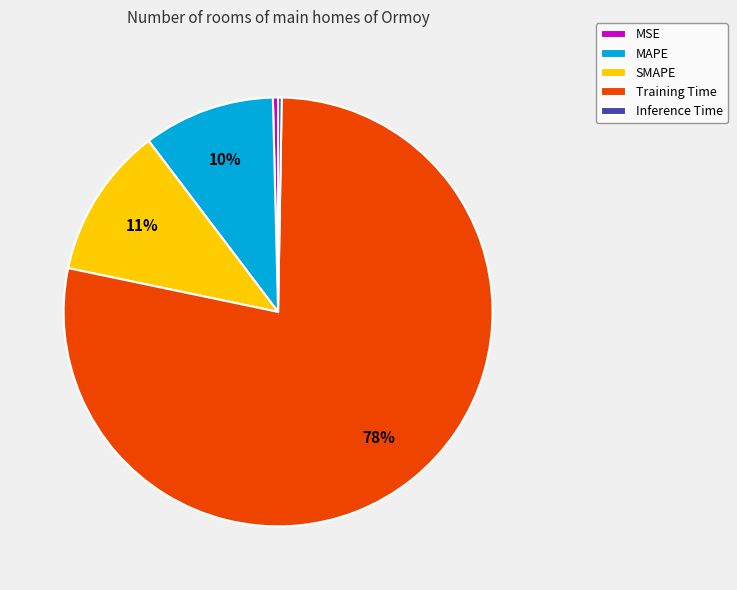

To the nearest percent, what is the average slice percentage?

20%